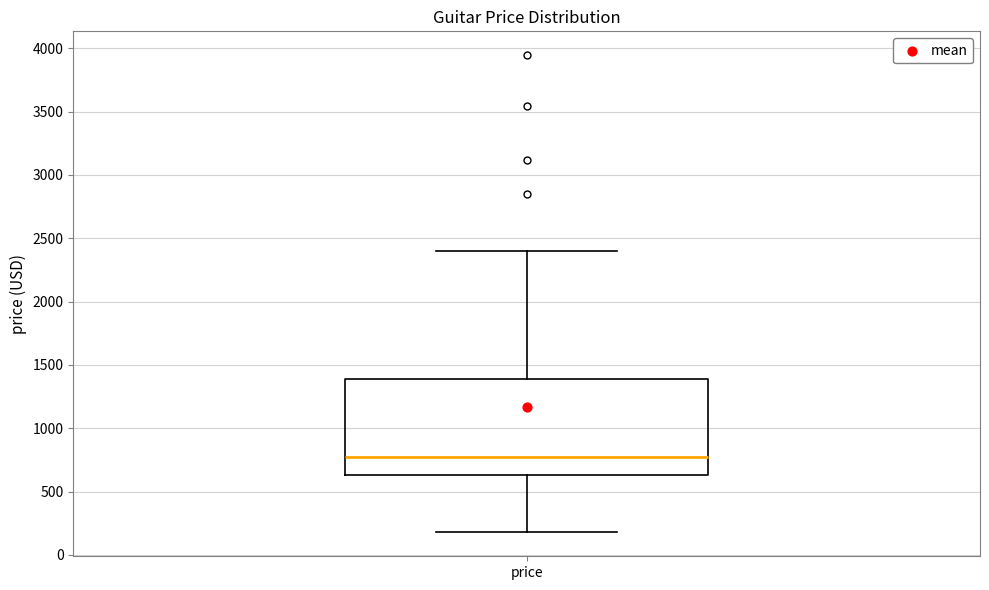

Where does the lower whisker of the box for price end on the y-axis? The values are not printed on the chart, so give them approximately, as read against the axis.

200